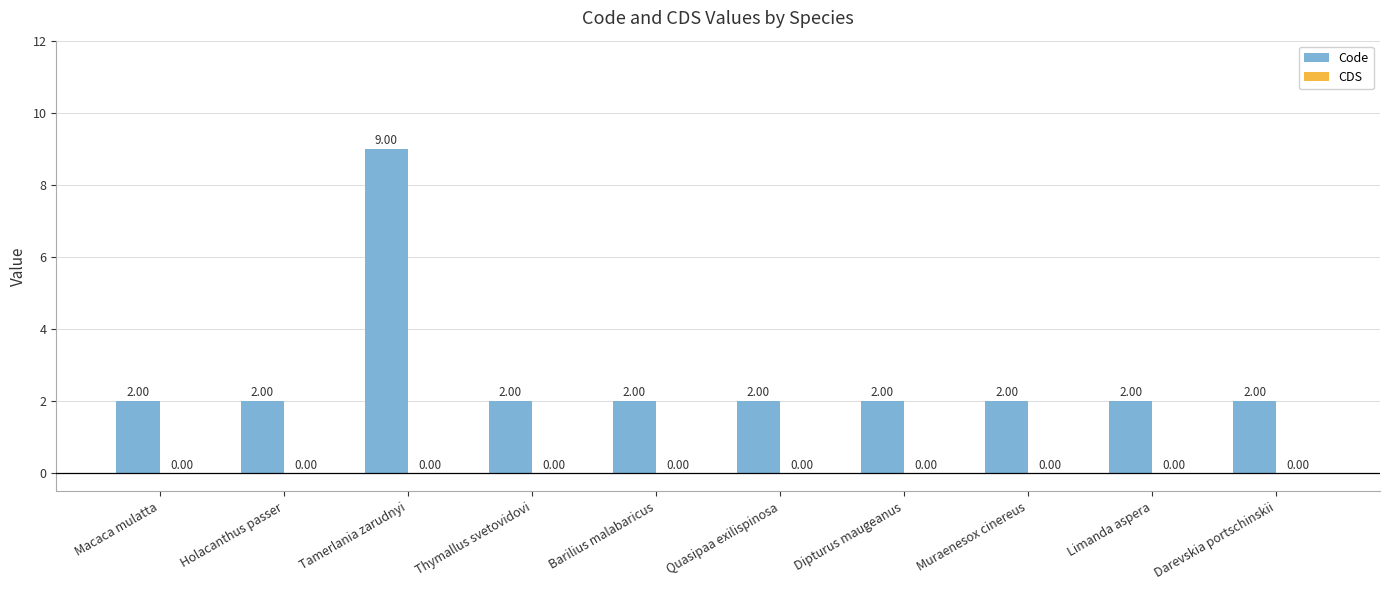

What is the ratio of the value at Limanda aspera to the value at Thymallus svetovidovi?

1.0